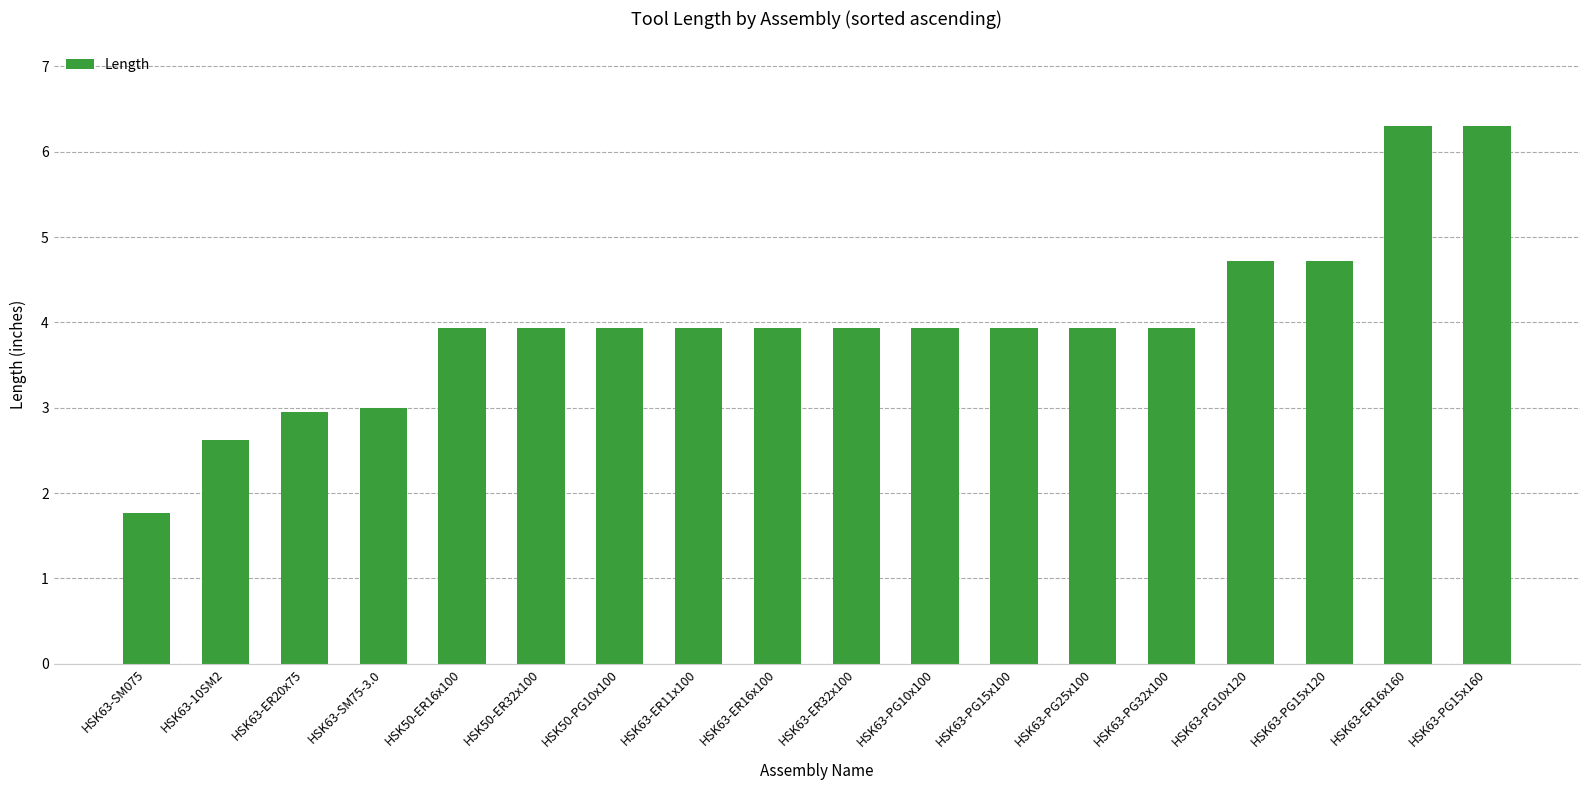

How many data points does each series have?

18